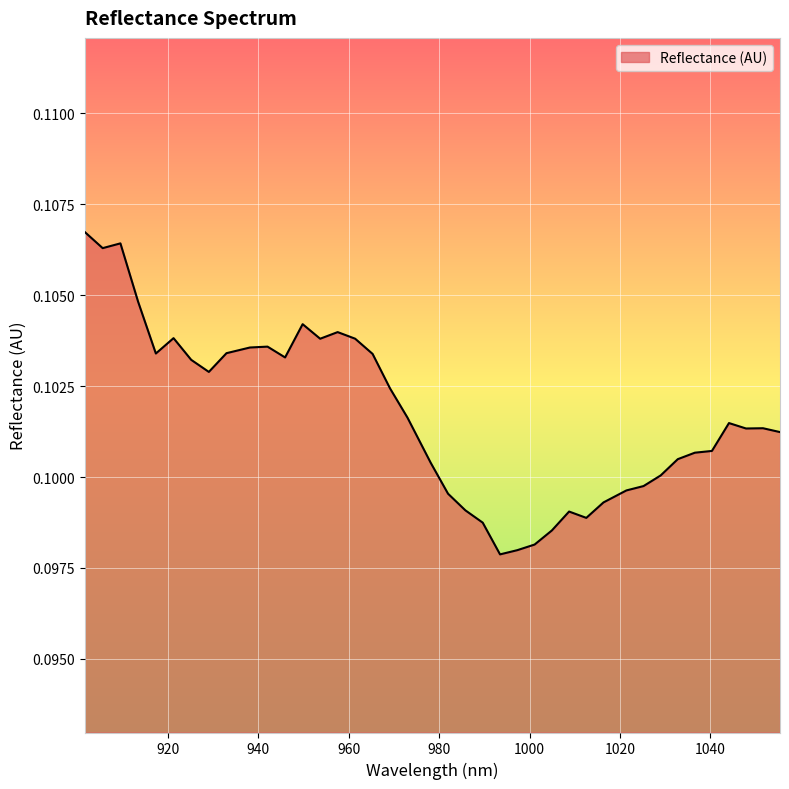

Does the chart display data point markers on the line(s)?

No